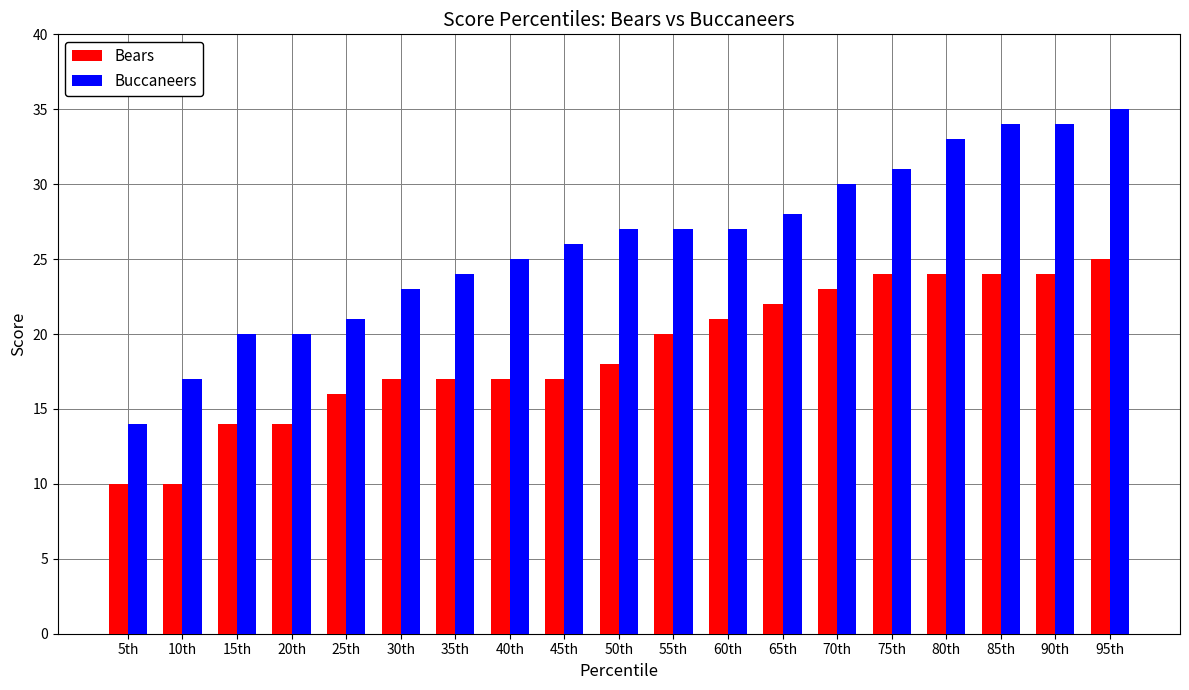

What is the highest value of the Bears series?

25